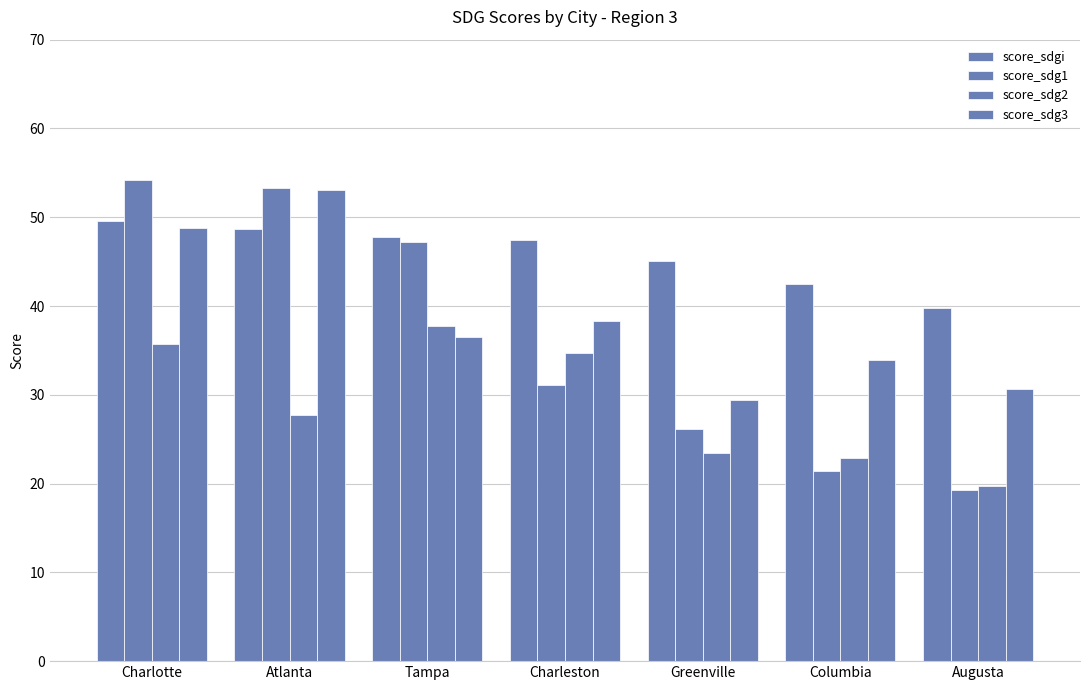

How many data points in score_sdg1 are above 31?

4